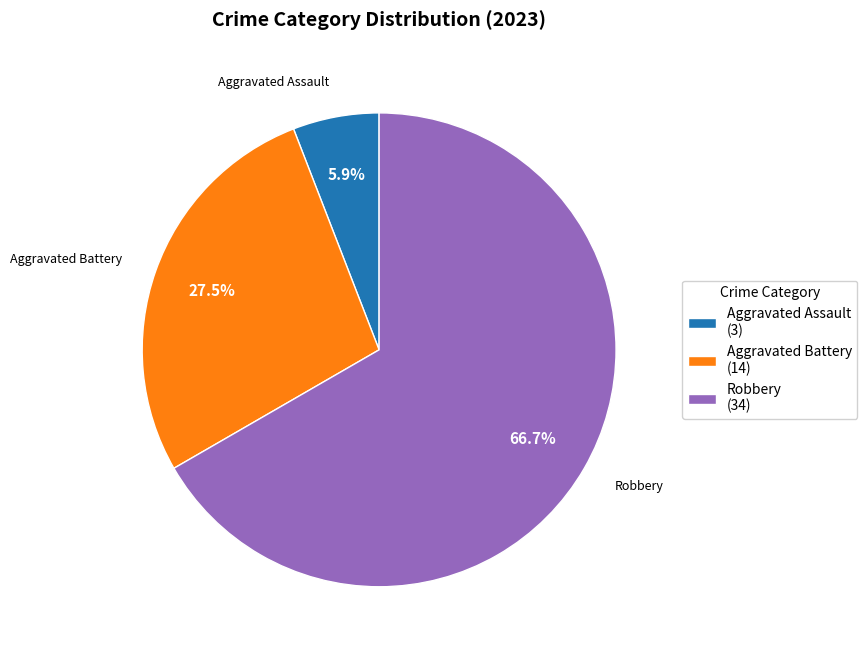

How much of the chart is everything except Aggravated Assault (3)?

94.1%